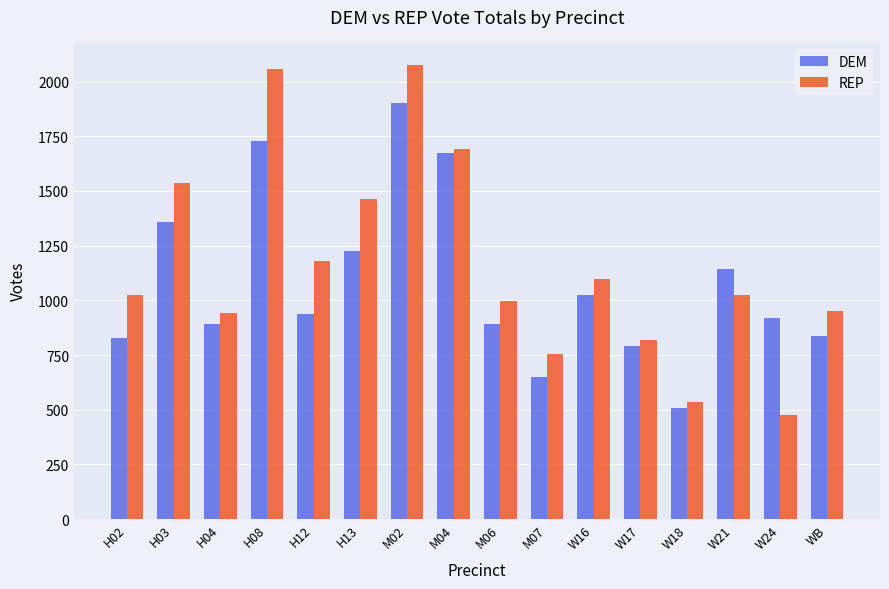

What is the difference between the second highest and second lowest values in the REP series?

1521.9